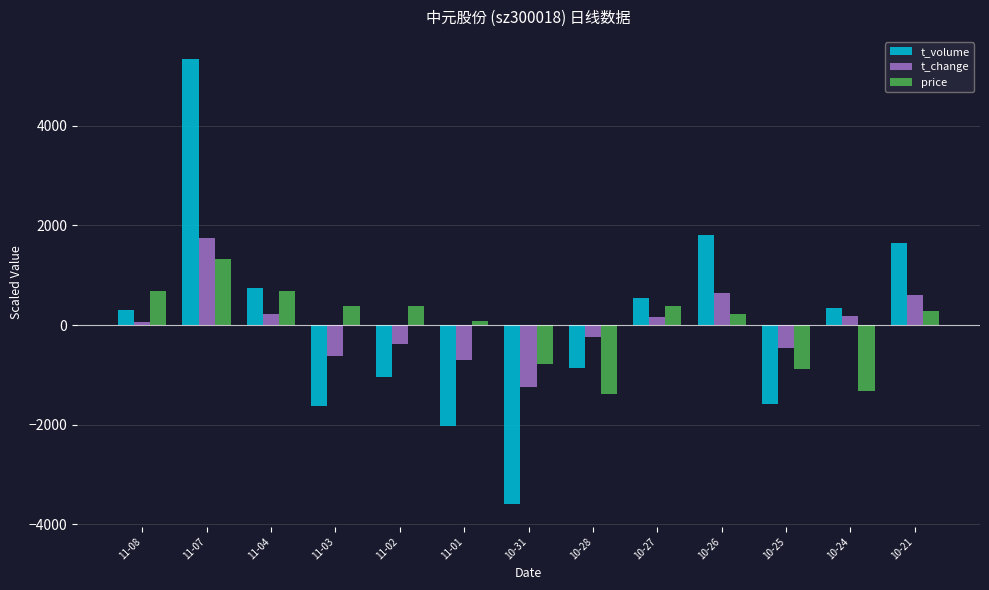

At which category is the sum across all series the highest?

11-07